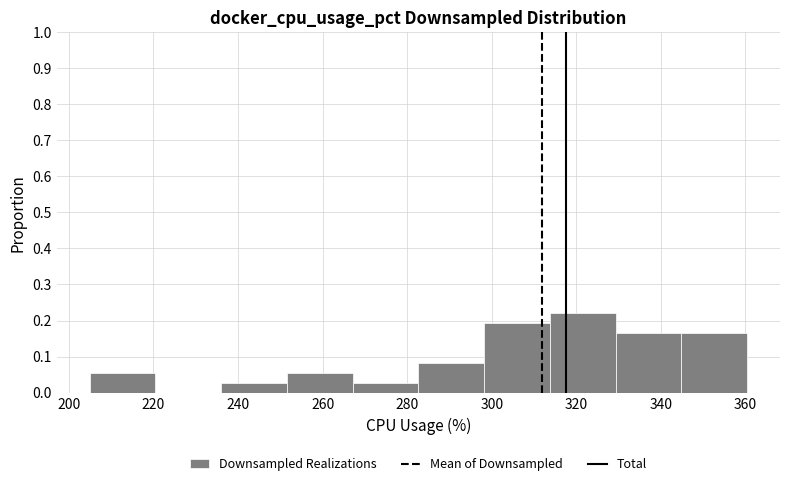

Which range on the x-axis has the tallest bar?

314 to 330